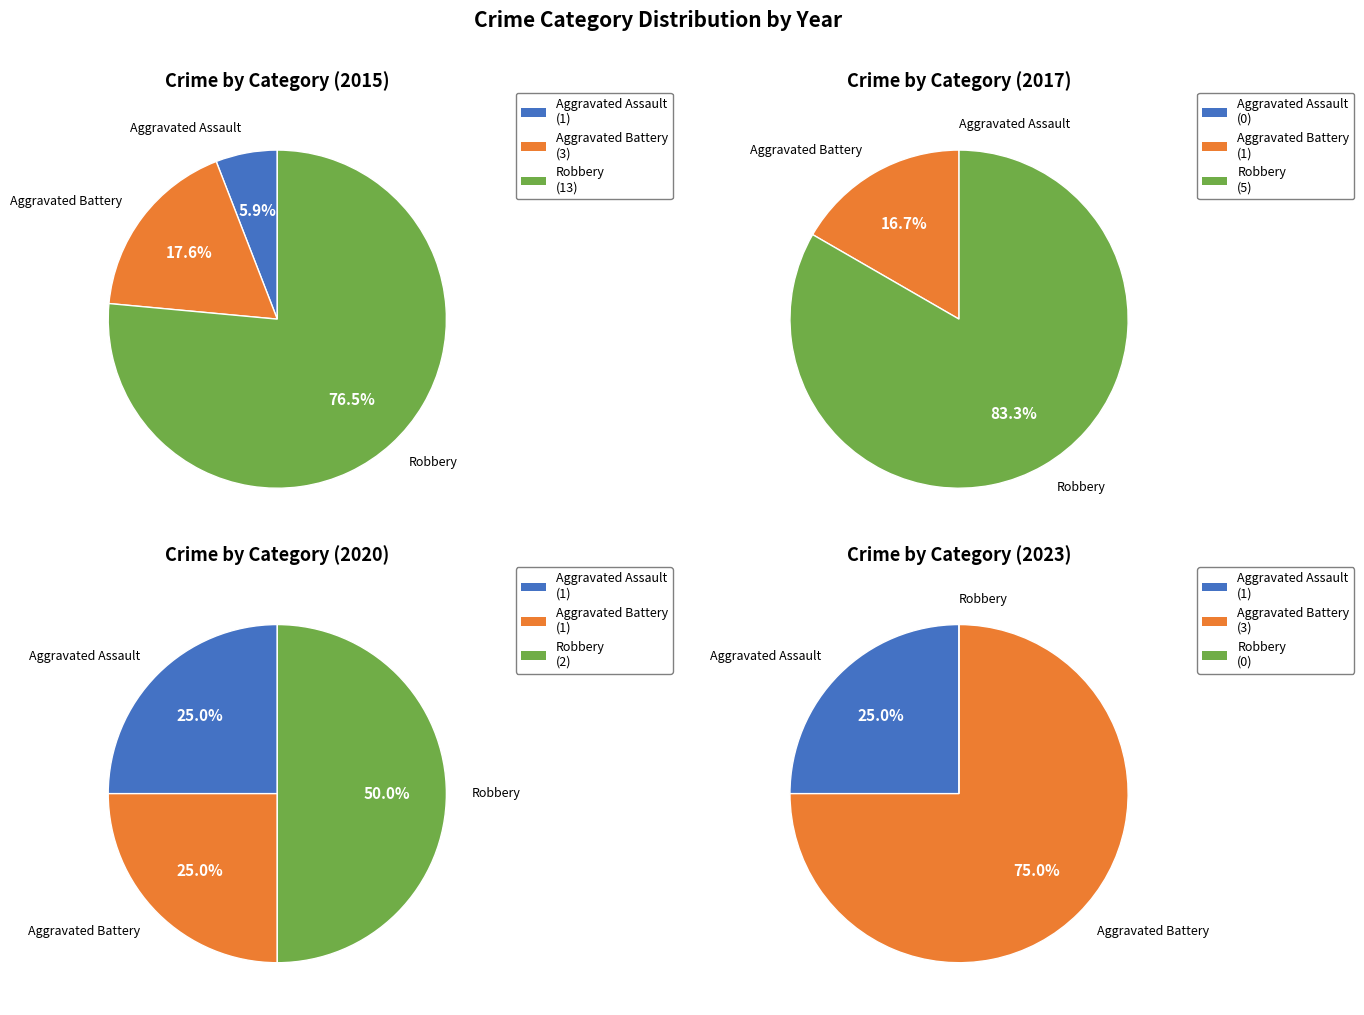

Is it true that 8 is 21% of the pie?

False